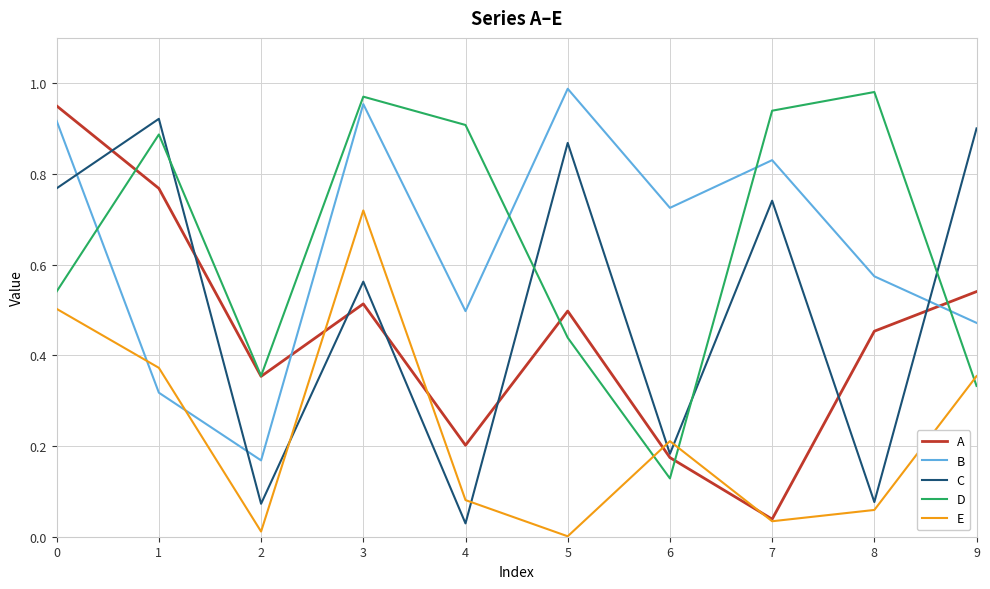

How many lines are shown in the chart?

5